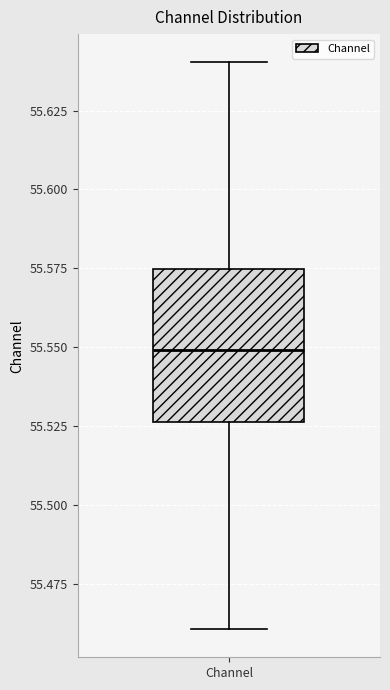

Transcribe this box plot: give where the median line is, the range the box spans, and where the two whiskers end, as read against the y-axis. The values are not printed on the chart, so give them approximately, as read against the axis.

median 55.550, box 55.525 to 55.575, whiskers 55.460 to 55.640